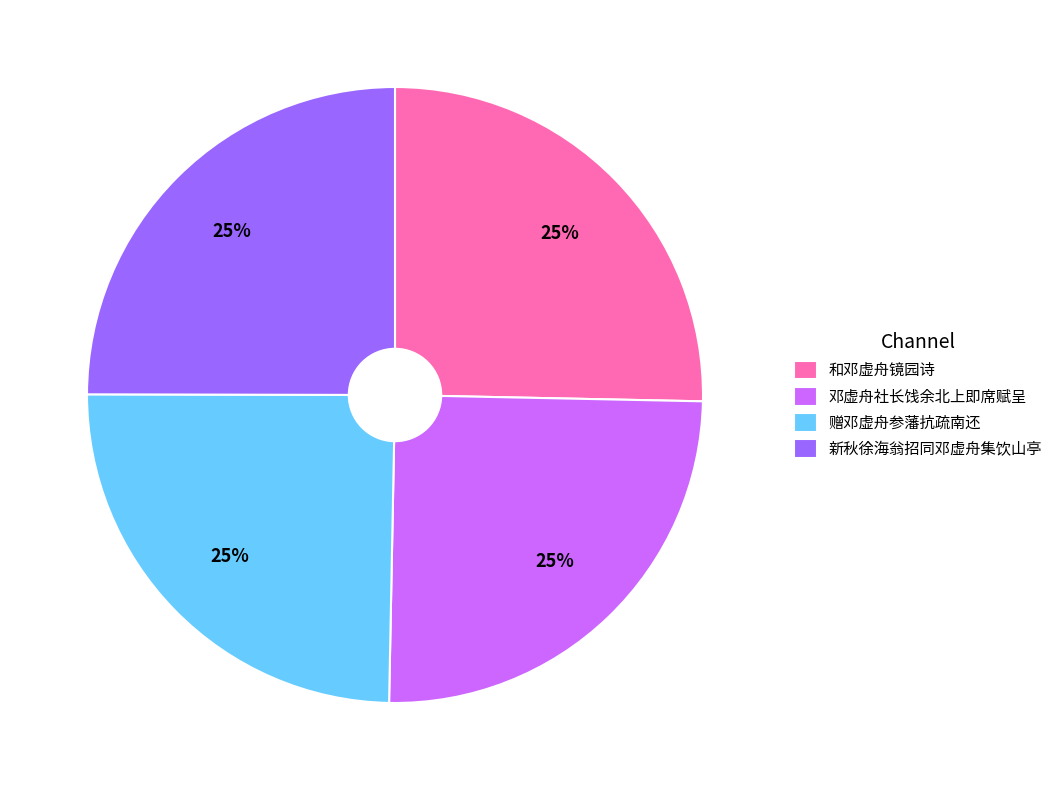

Approximately how many times larger is the value at 邓虚舟社长饯余北上即席赋呈 compared to 和邓虚舟镜园诗?

1.0